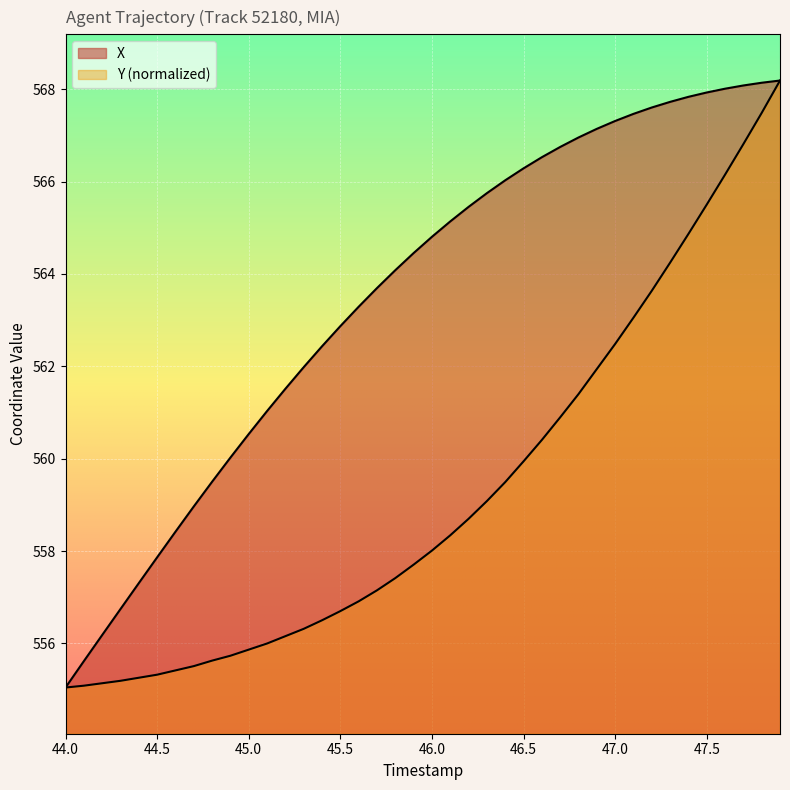

How many lines are shown in the chart?

2